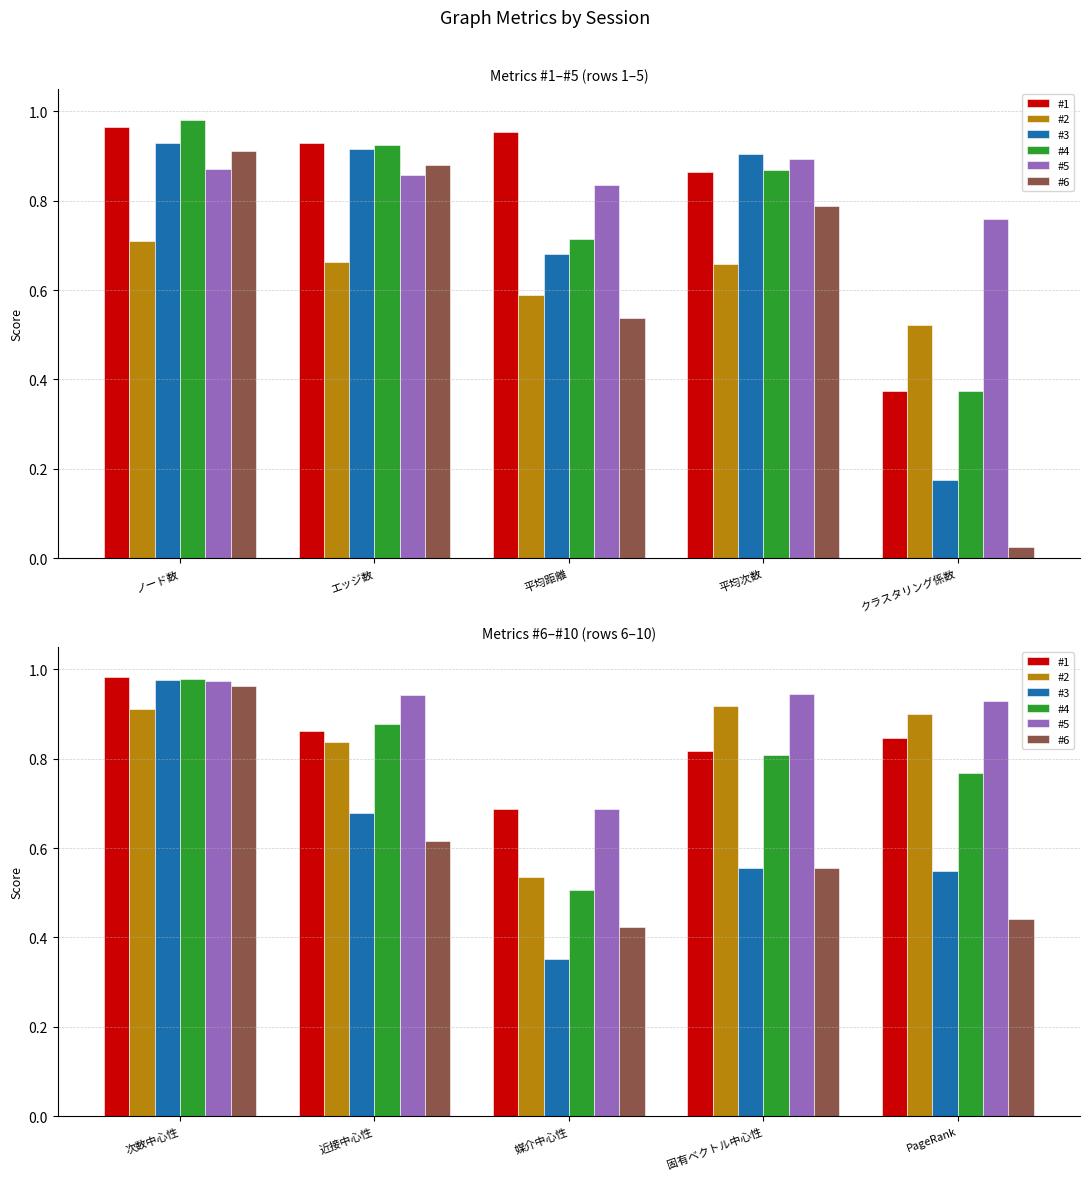

True or false: #5 has a value of 1.3 at 近接中心性.

False